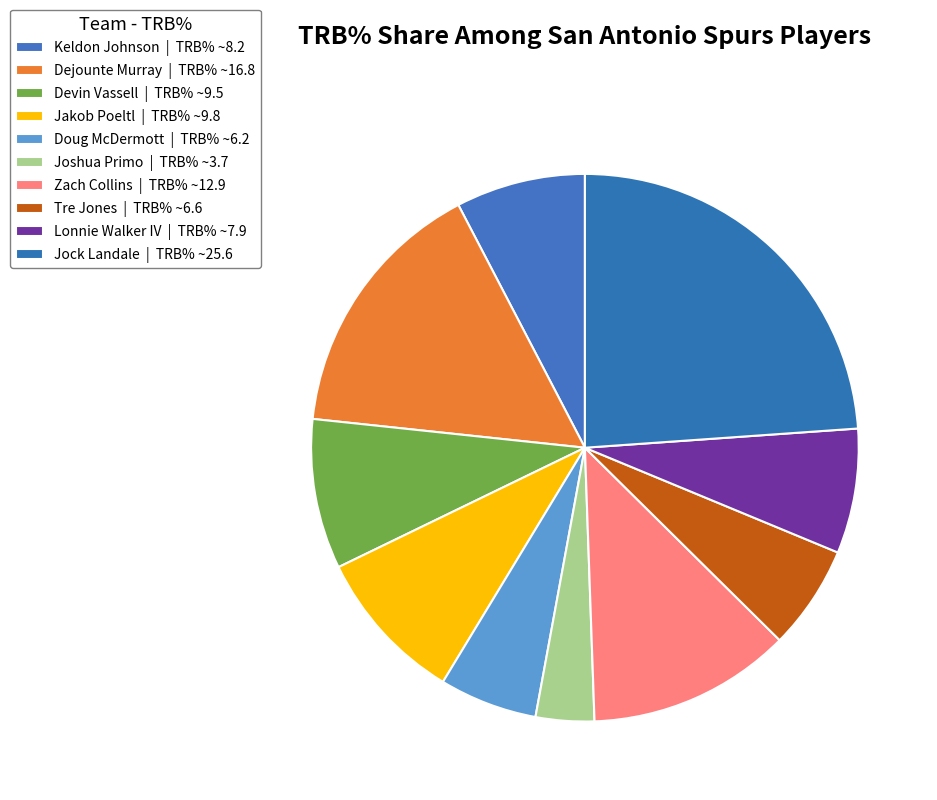

How many slices are in this pie chart?

10